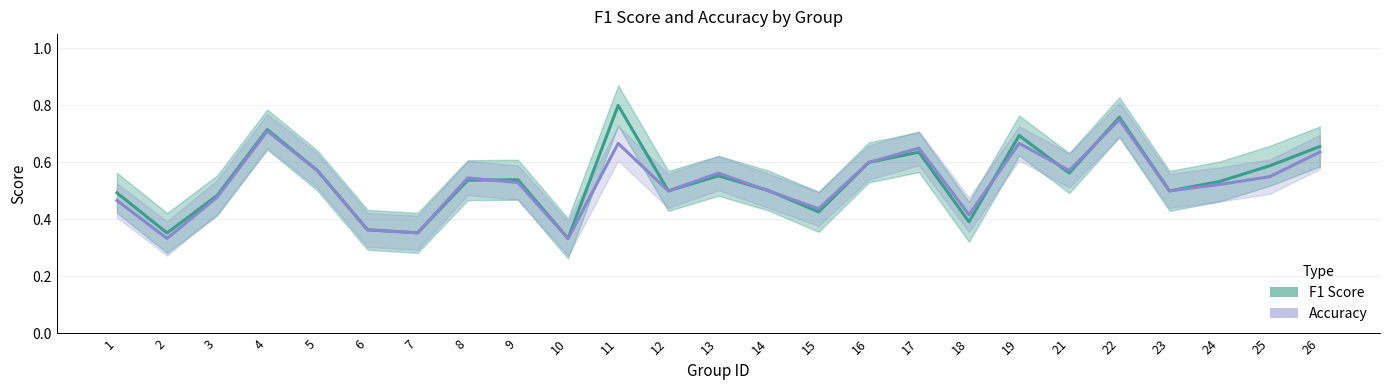

What is the sum of all F1 Score values?

13.4